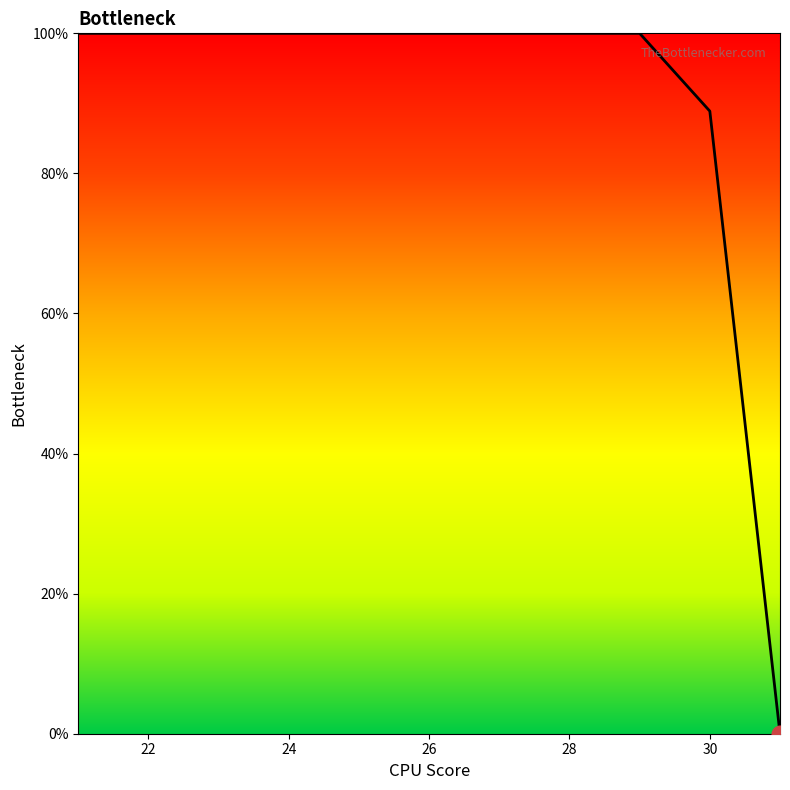

What is the difference between the maximum and minimum values?

100.0